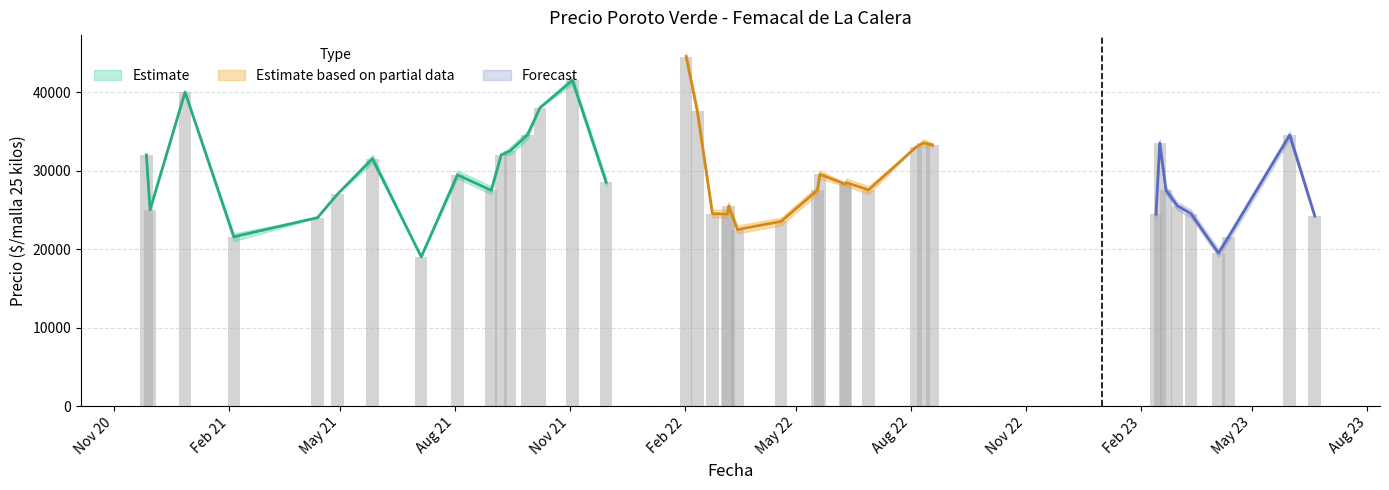

The Precio promedio ponderado series shows 34538 at 2021-09-28. True or false?

True